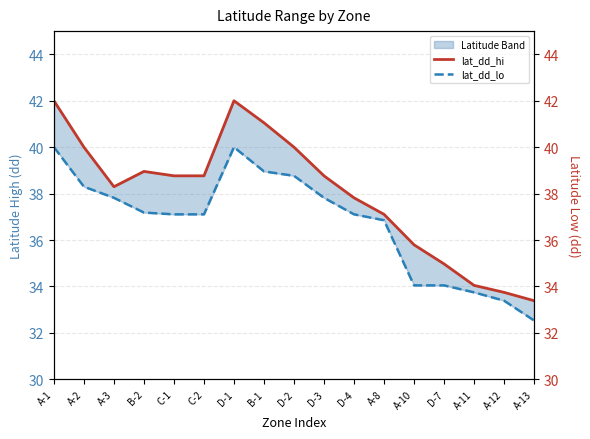

Reading right to left, extract all data points from this chart.

lat_dd_hi: A-13=33.4	A-12=33.7	A-11=34.0	D-7=35.0	A-10=35.8	A-8=37.1	D-4=37.8	D-3=38.8	D-2=40.0	B-1=41.1	D-1=42.0	C-2=38.8	C-1=38.8	B-2=39.0	A-3=38.3	A-2=40.0	A-1=42.0
lat_dd_lo: A-13=32.5	A-12=33.4	A-11=33.7	D-7=34.0	A-10=34.0	A-8=36.9	D-4=37.1	D-3=37.8	D-2=38.8	B-1=39.0	D-1=40.0	C-2=37.1	C-1=37.1	B-2=37.2	A-3=37.8	A-2=38.3	A-1=40.0